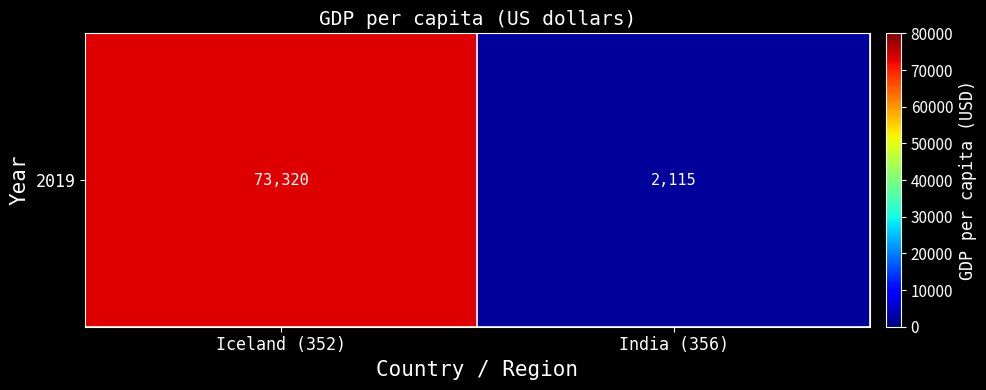

Which category has the highest value across all series?

Iceland (352)